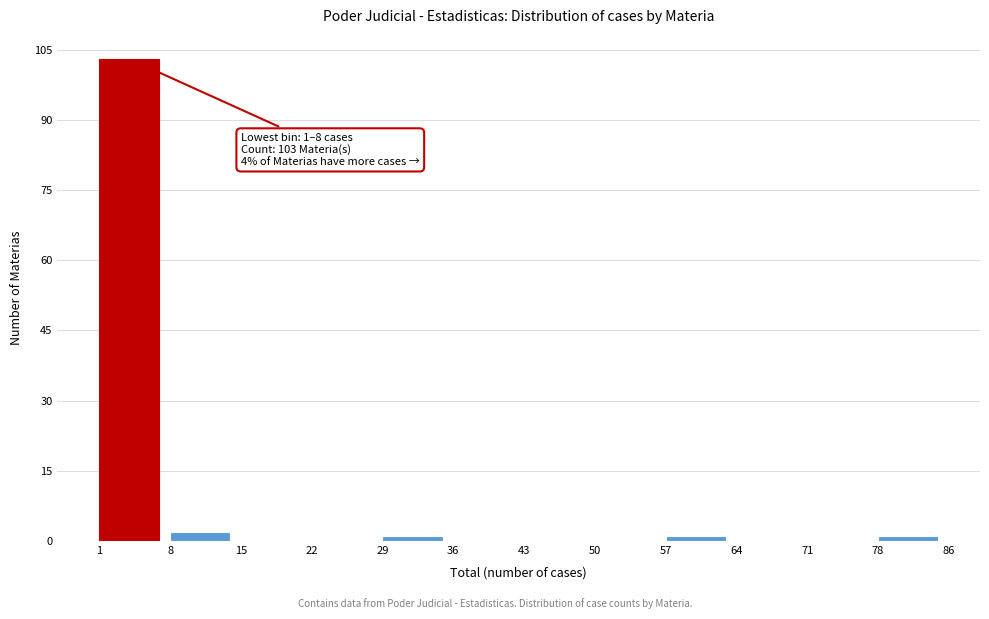

Over which range of the x-axis is the bar tallest?

1 to 8